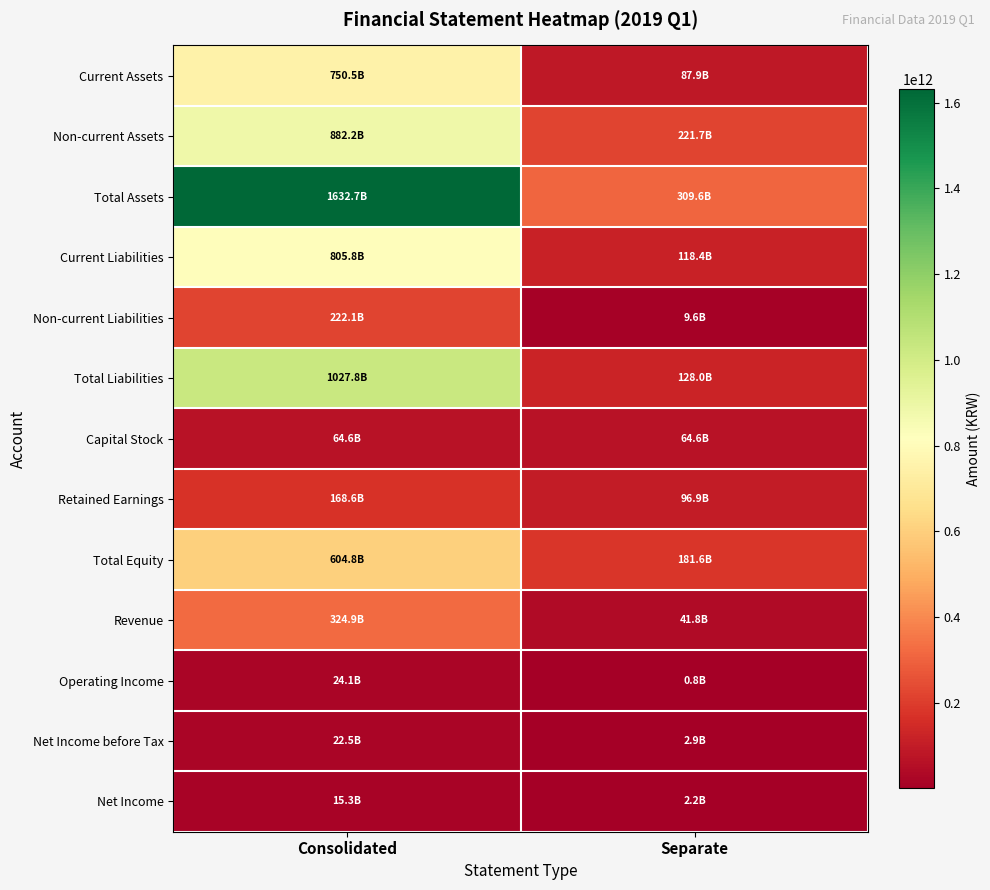

Which series has the largest range (max minus min)?

Total Assets